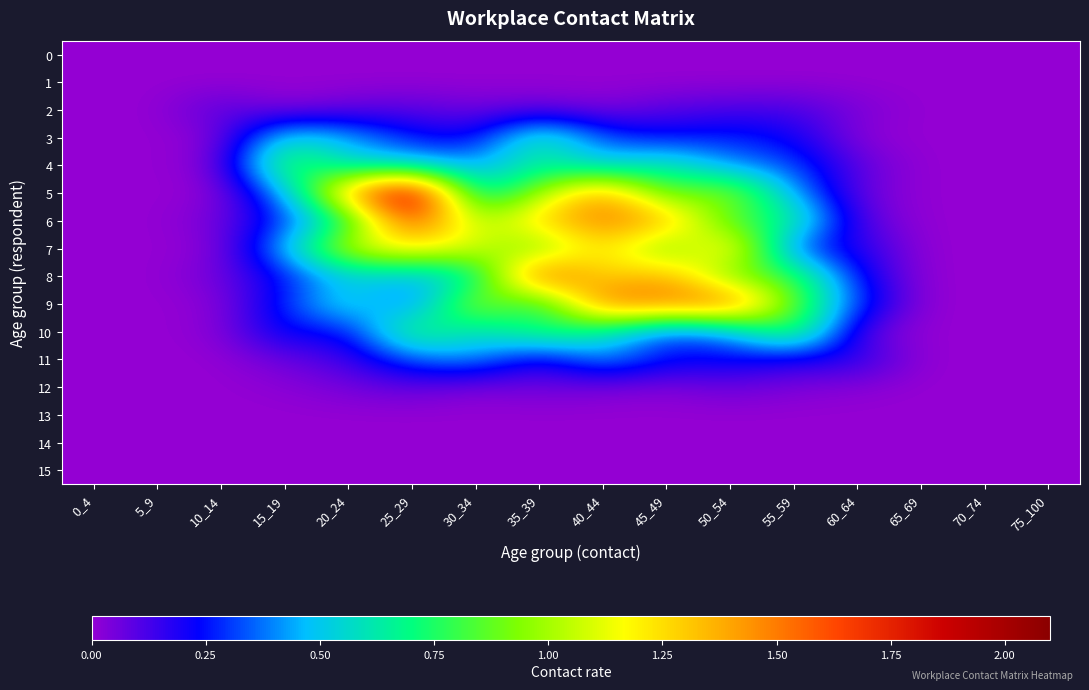

How many distinct data groups are displayed?

16